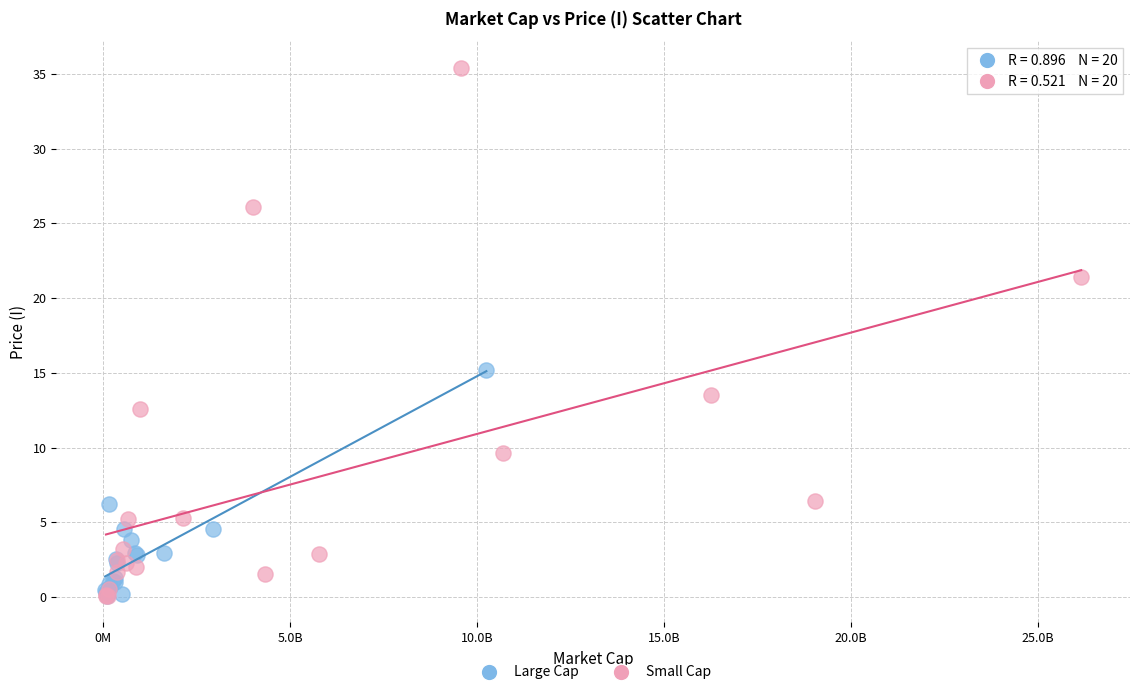

Which series has the widest spread of Y values?

Small Cap